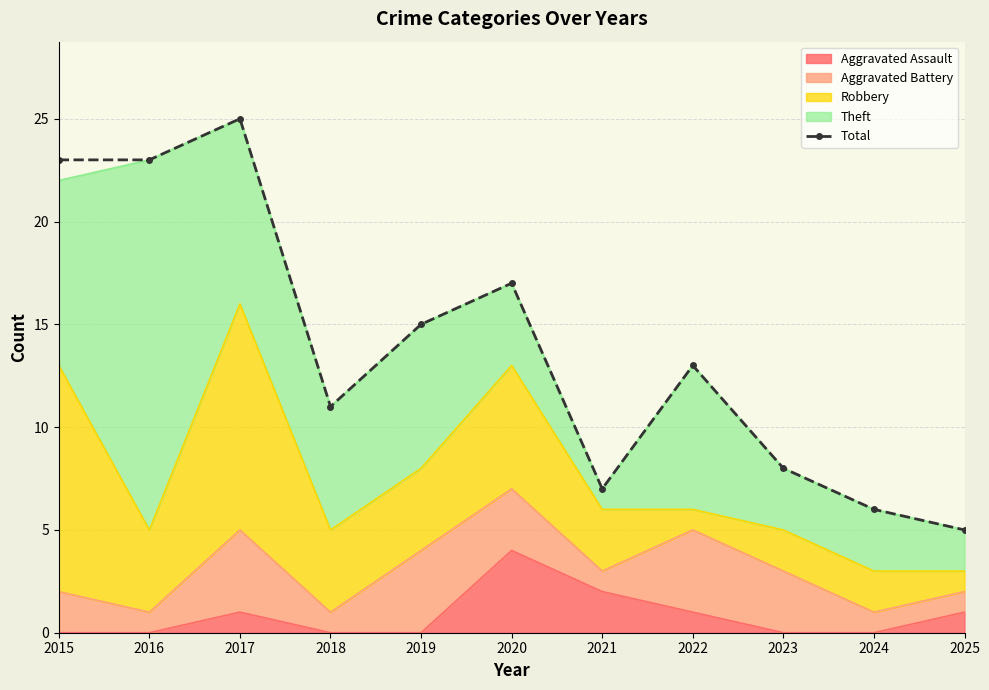

The value at 2017 is 25. True or false?

True